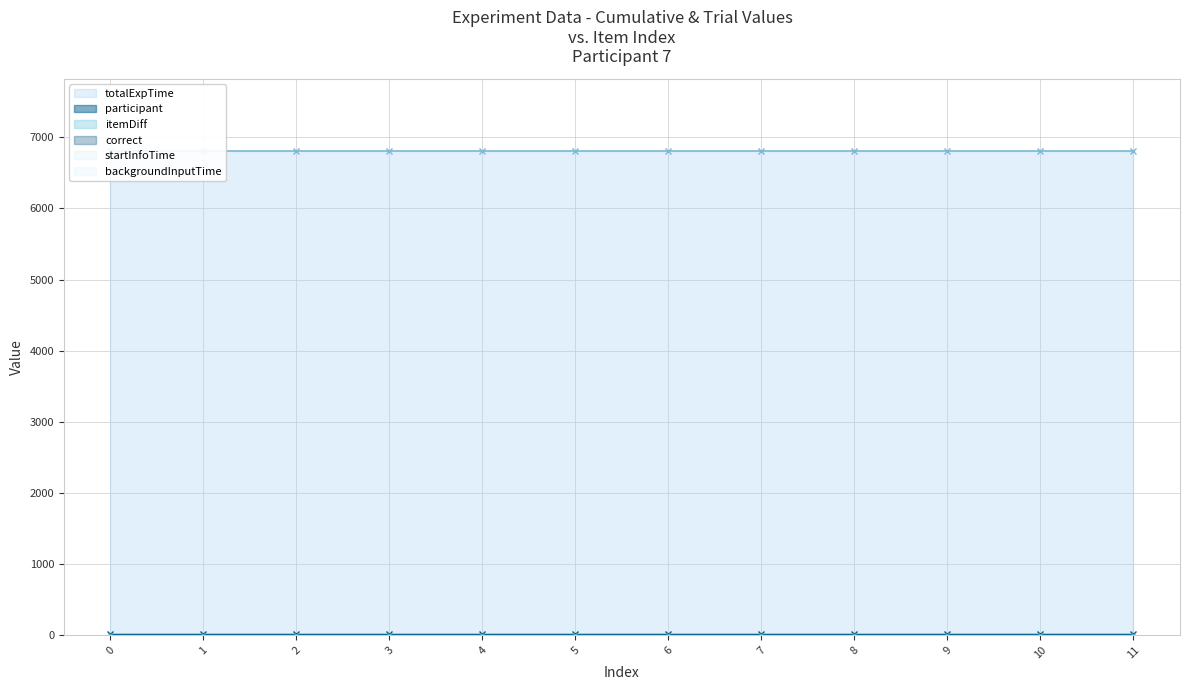

What is the total value across all series at 11?

6810